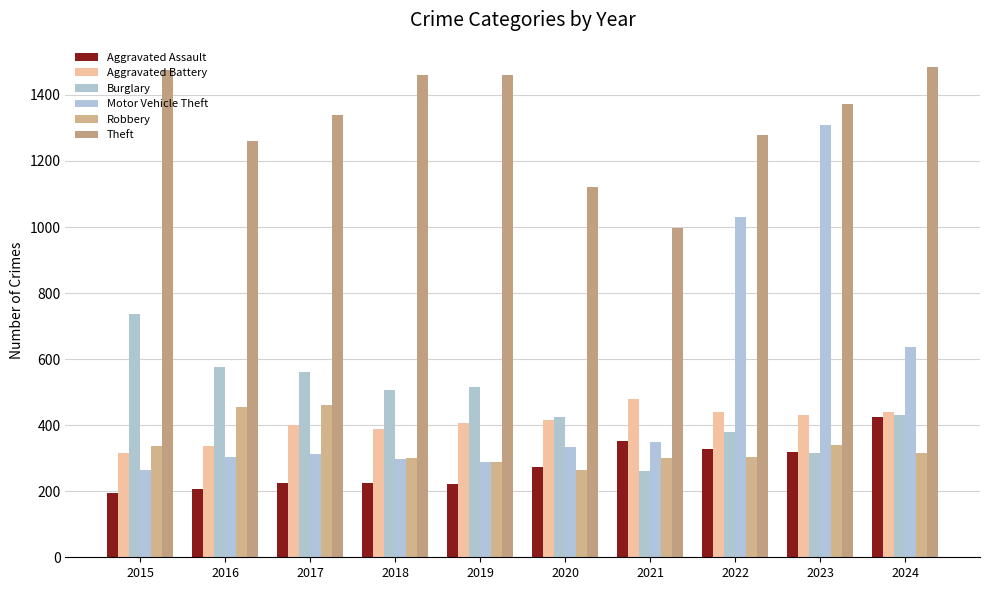

List the series in order of their peak value, highest first.

Theft, Motor Vehicle Theft, Burglary, Aggravated Battery, Robbery, Aggravated Assault